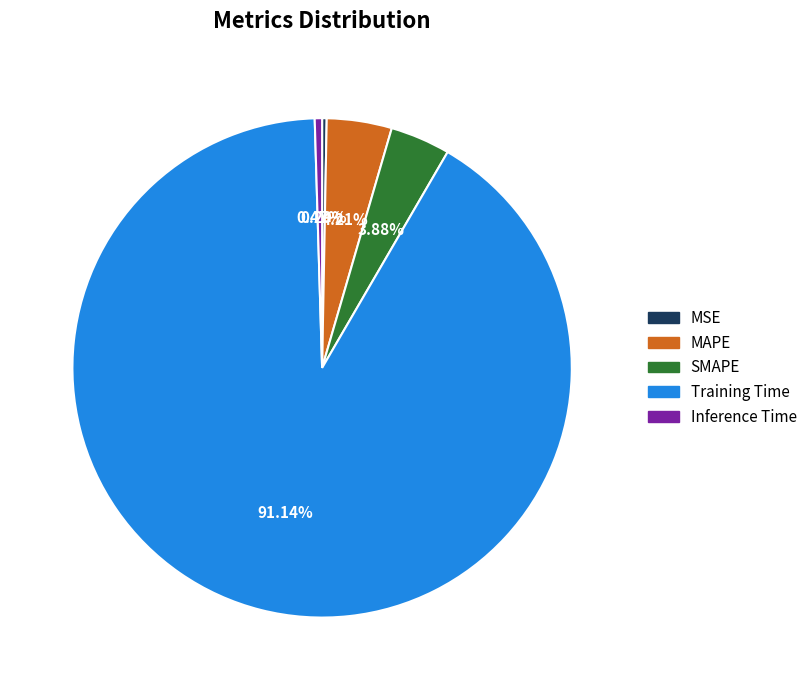

To the nearest percent, what is the difference between the MAPE and Training Time slice percentages?

87%